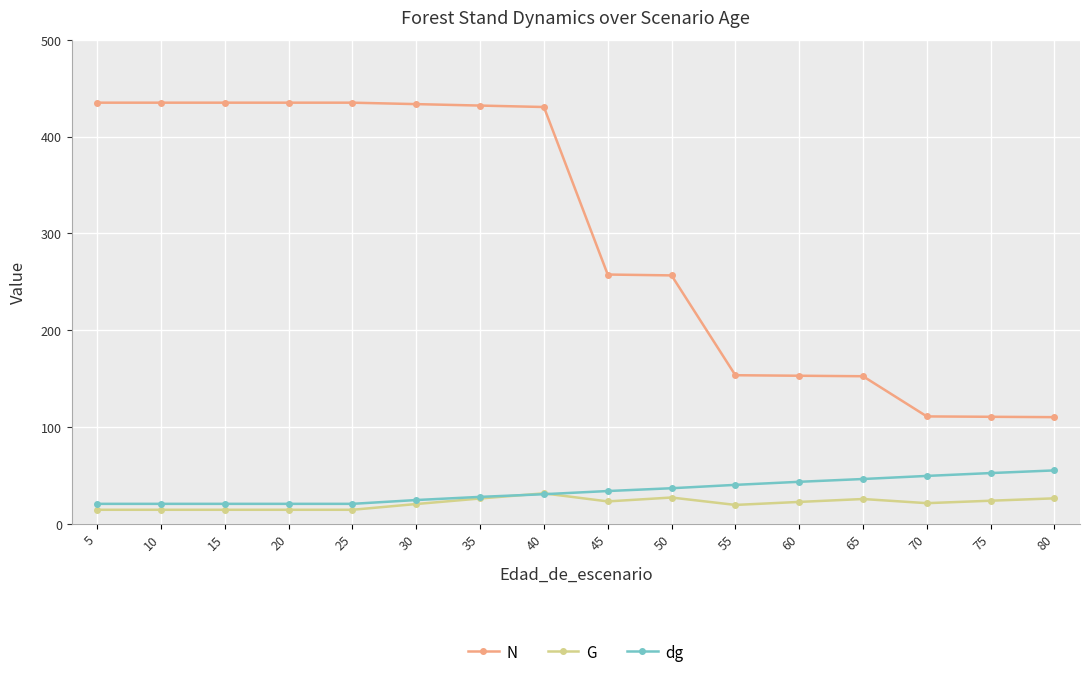

At which label does N first exceed 430?

5